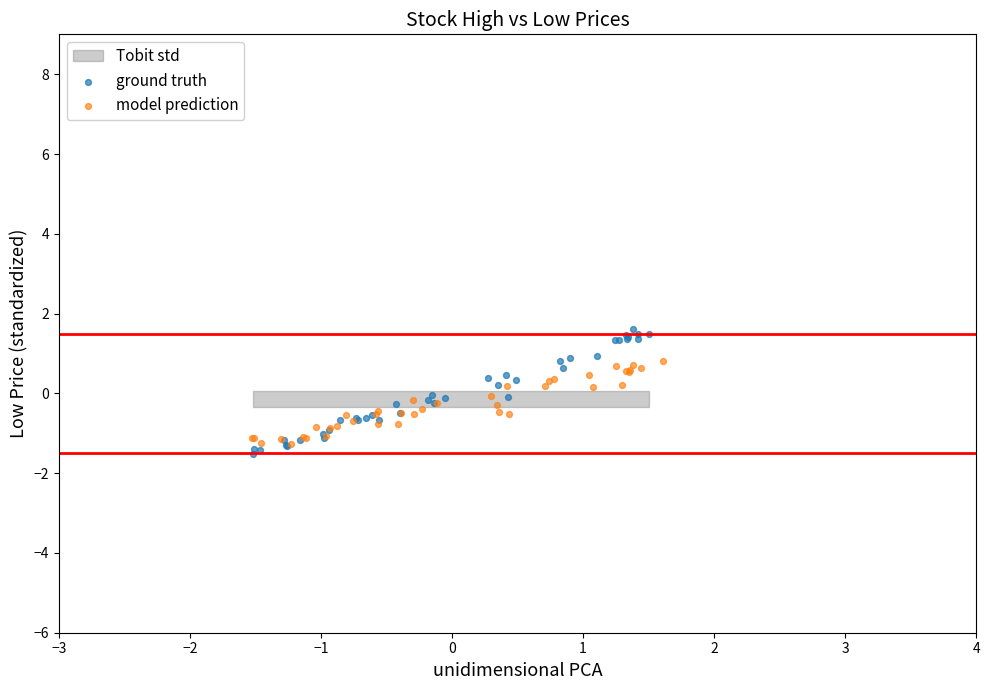

Which series has the widest spread of Y values?

ground truth